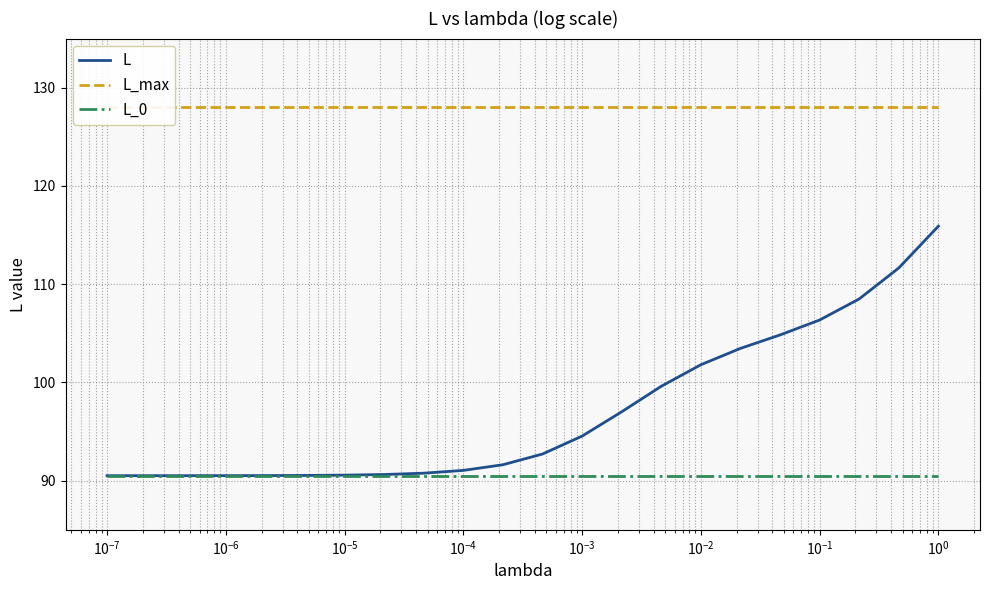

True or false: L_max and L_0 intersect in this chart.

False